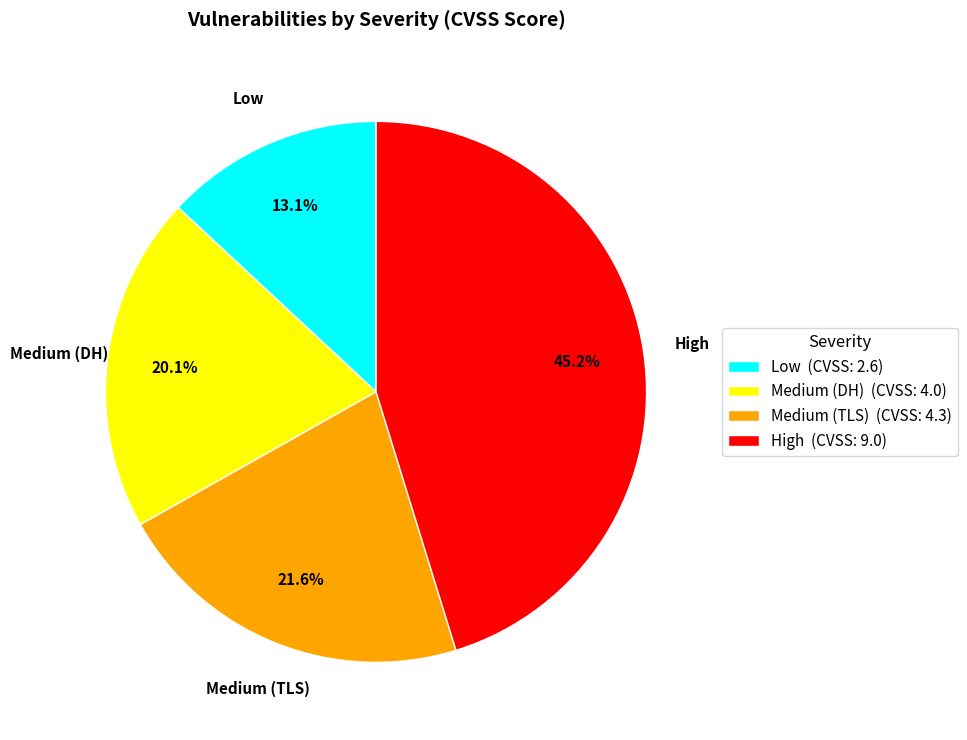

Is it true that Low is 13% of the pie?

True